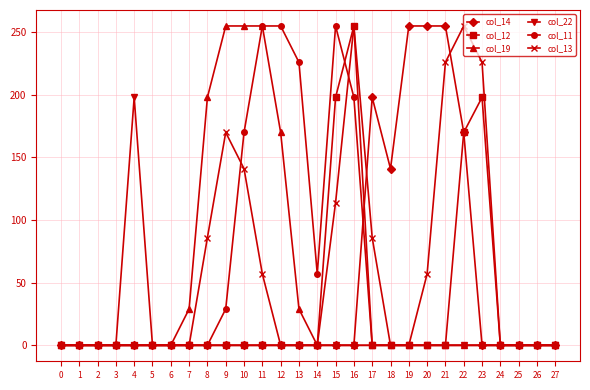

True or false: col_13 has a value of -165 at 24.

False